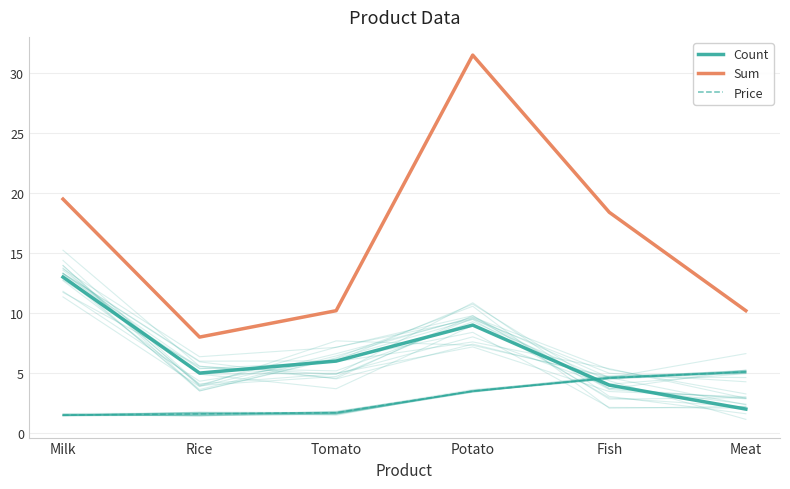

How many data points in Price are above 3?

3